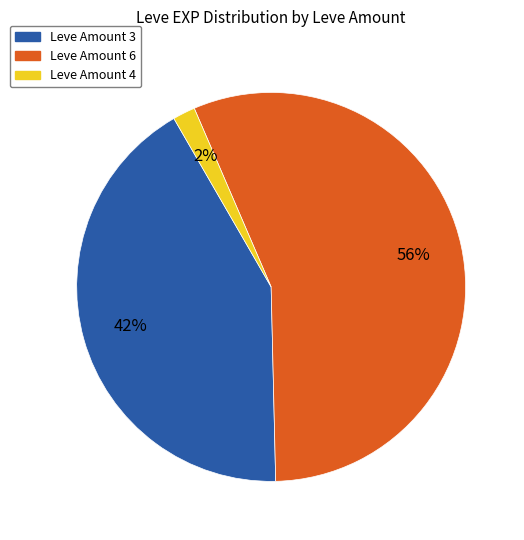

Is there a majority slice in this chart?

Yes